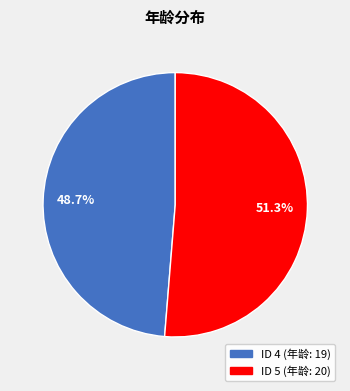

Does any single category account for the majority?

Yes